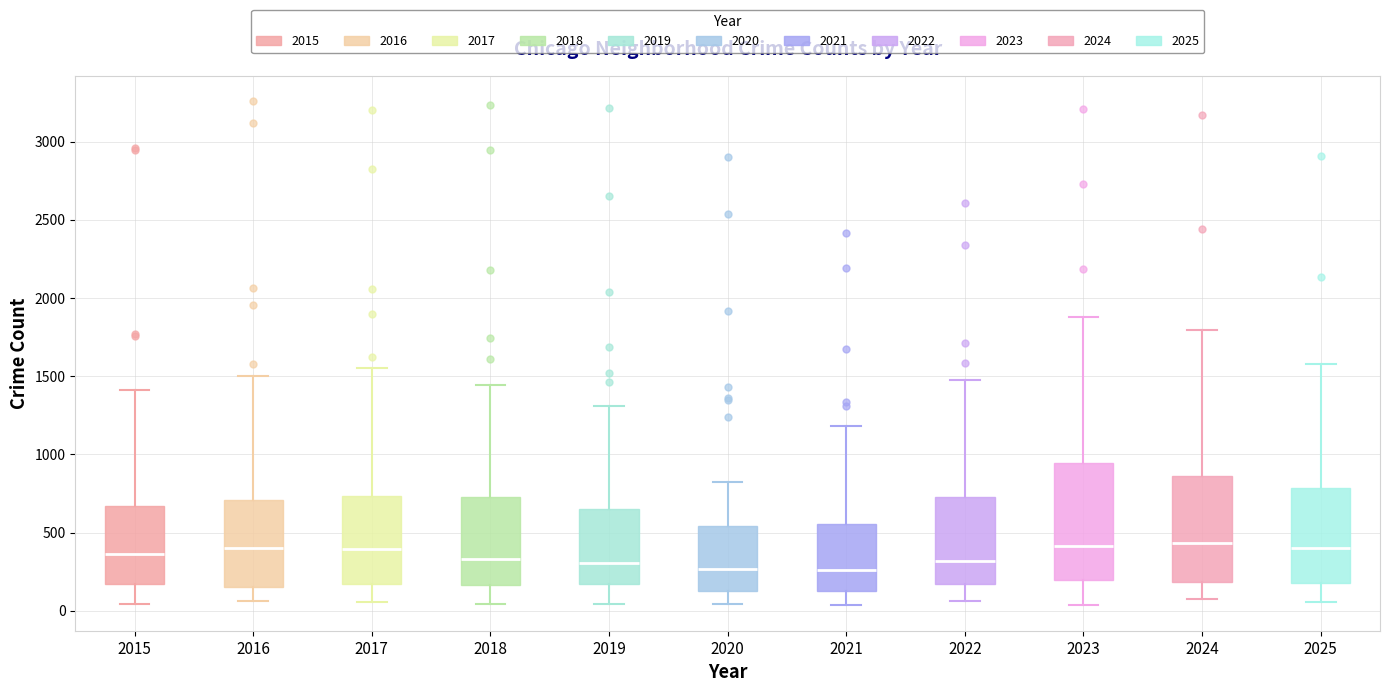

Where does the lower whisker of the box at x = 2022 end on the y-axis? The values are not printed on the chart, so give them approximately, as read against the axis.

50